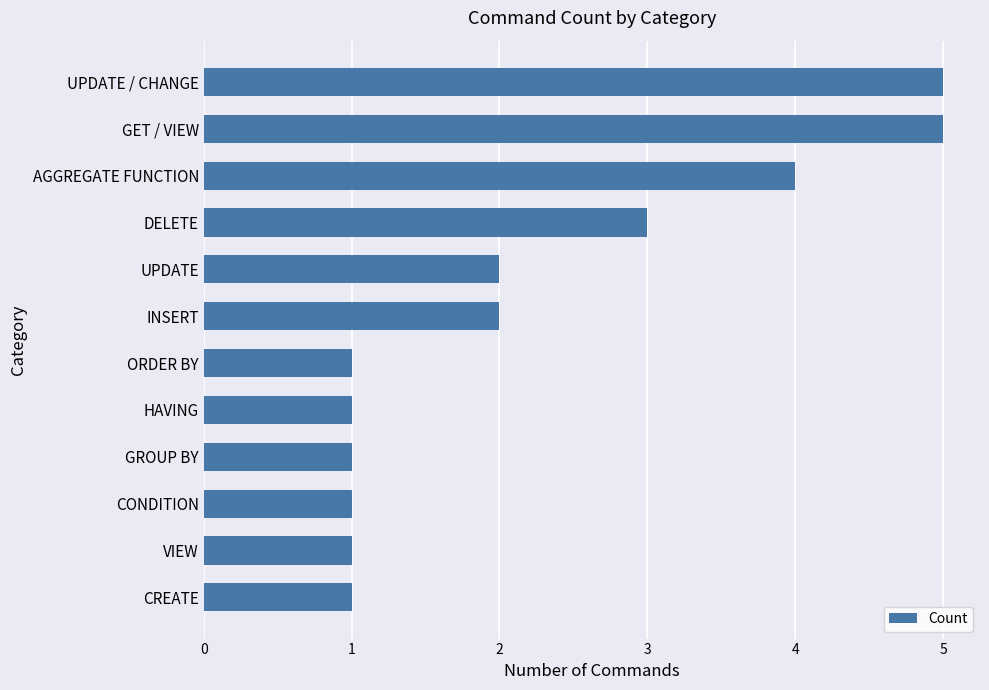

What is the smallest value displayed?

1